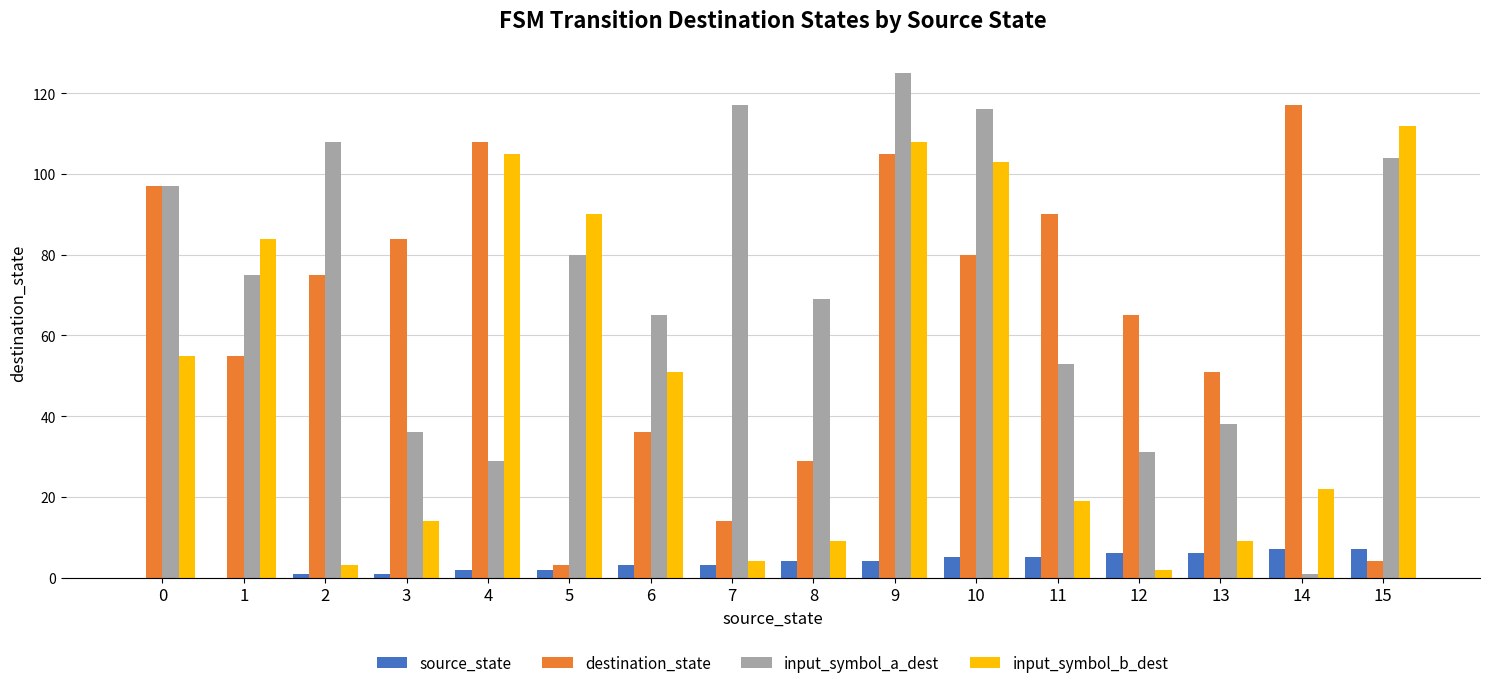

What are all the series names shown in the legend?

source_state, destination_state, input_symbol_a_dest, input_symbol_b_dest